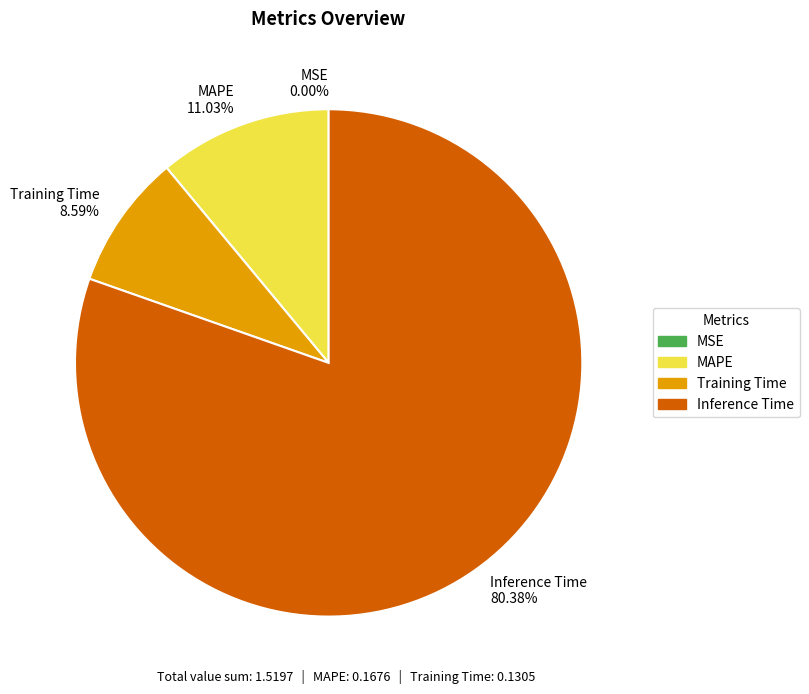

Between Inference Time and MAPE, which is larger?

Inference Time